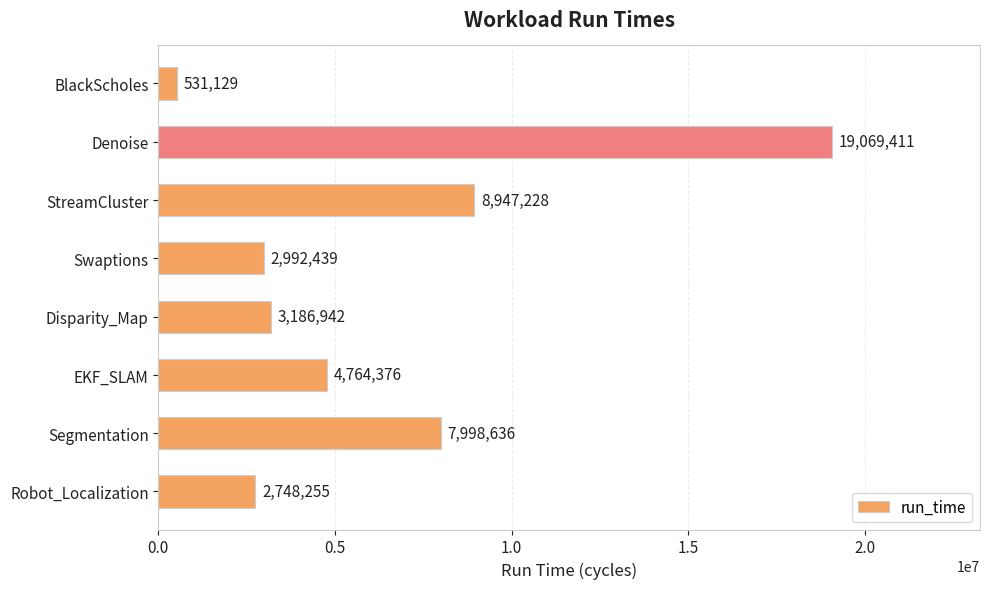

What is the ratio of the value at Robot_Localization to the value at EKF_SLAM?

0.6